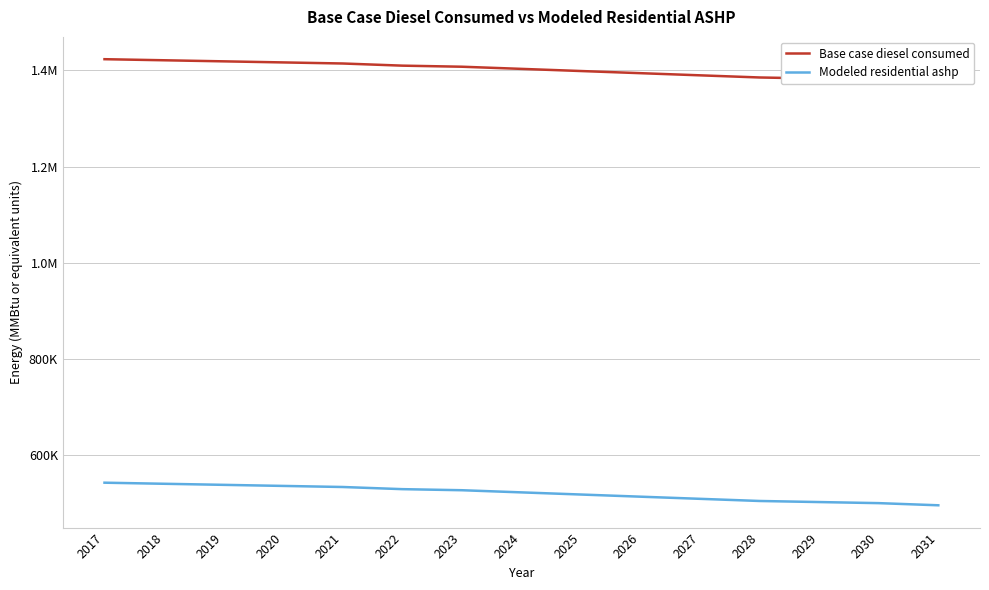

The Base case diesel consumed series shows 2218207.2 at 2021. True or false?

False